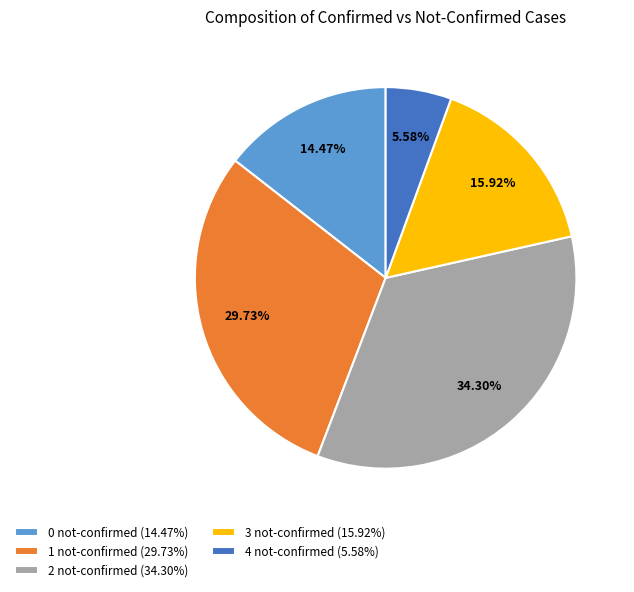

What is the smallest slice in the pie chart?

4 not-confirmed (5.58%)